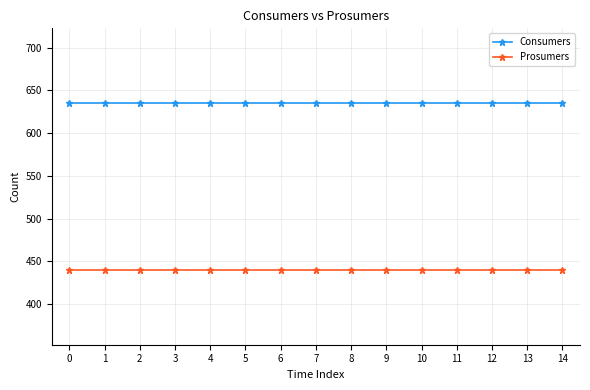

What is the highest value of the Prosumers series?

440